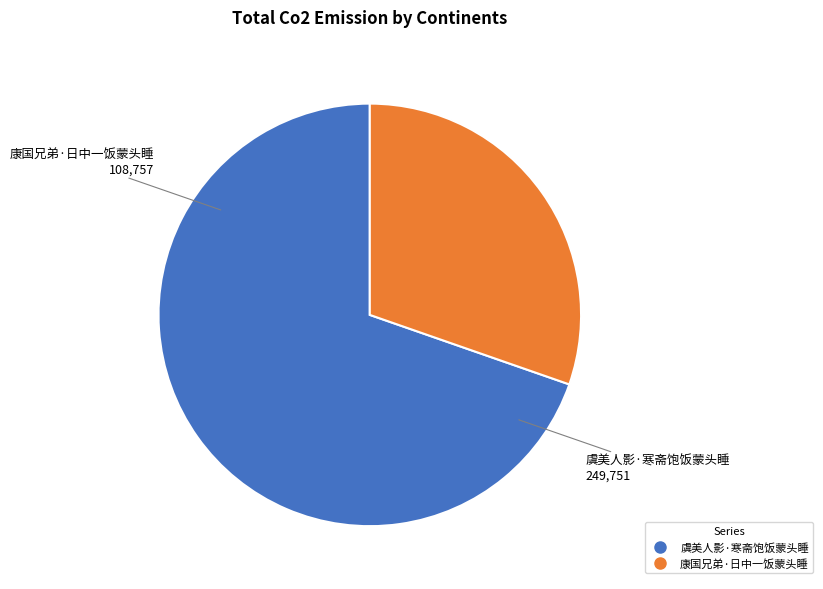

Does 康国兄弟·日中一饭蒙头睡 account for over 50% of the chart?

No